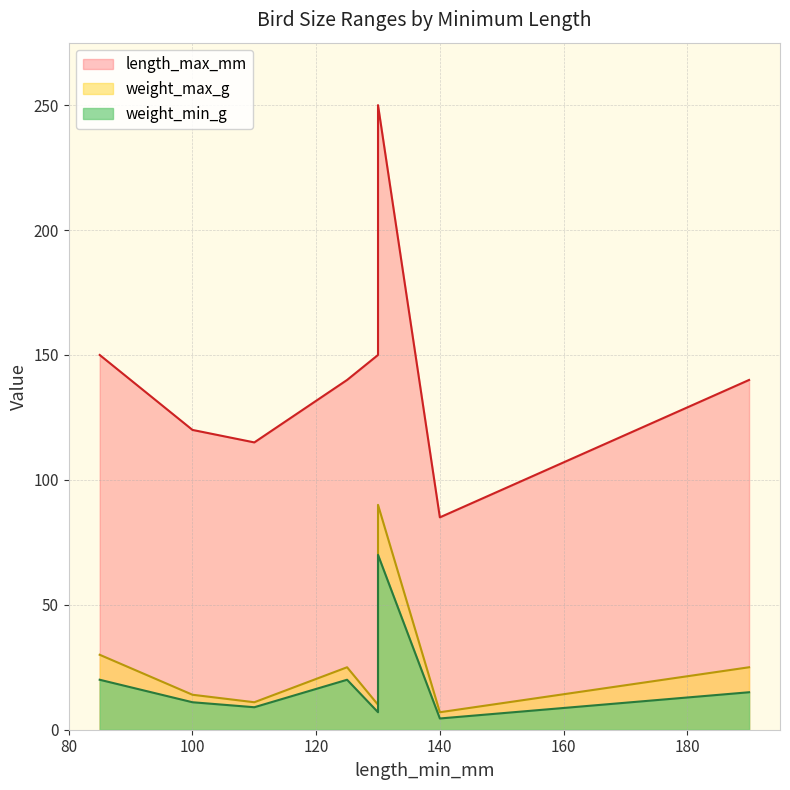

Reading left to right, extract all data points from this chart.

weight_min_g: 20.0	11.0	9.0	20.0	7.0	70.0	4.5	15.0
weight_max_g: 30.0	14.0	11.0	25.0	10.0	90.0	7.0	25.0
length_max_mm: 150.0	120.0	115.0	140.0	150.0	250.0	85.0	140.0